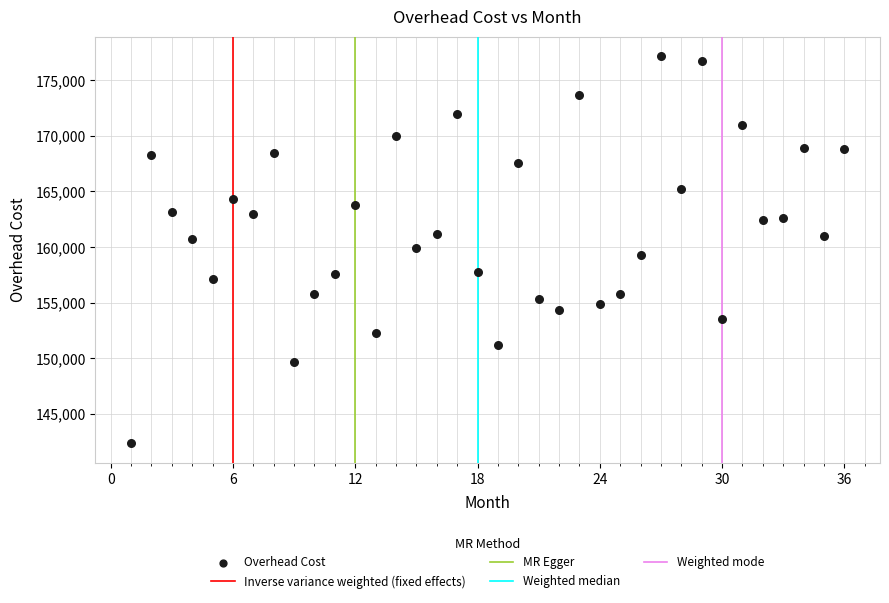

What is the range of Y values (max minus min)?

34846